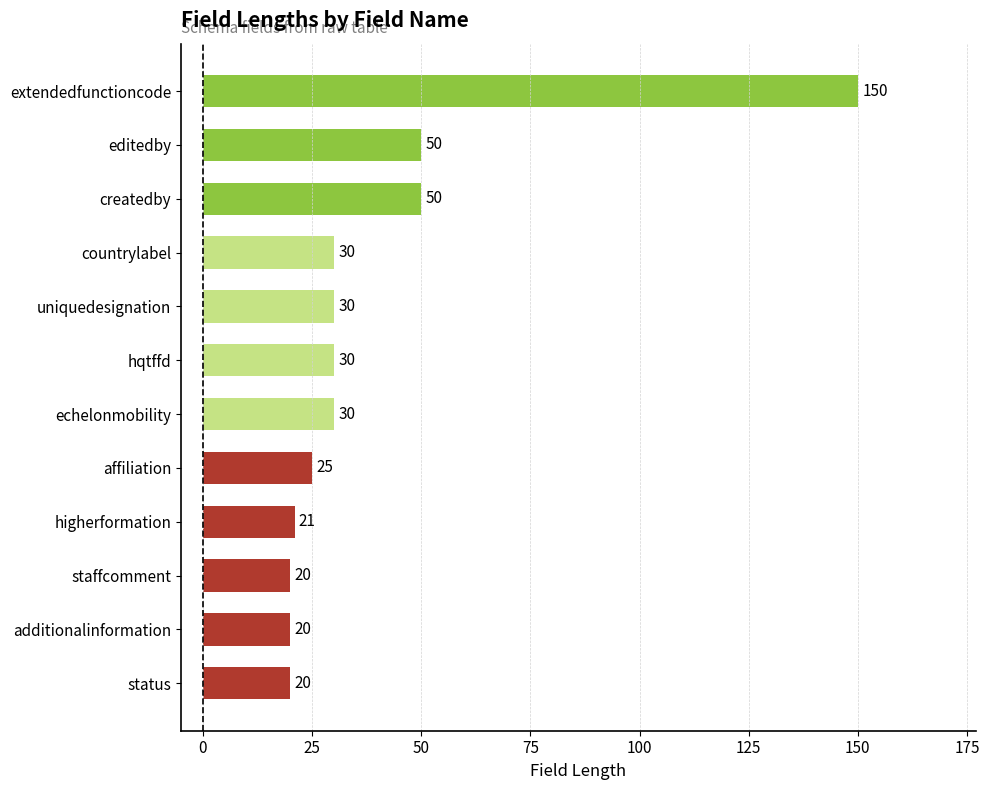

The value at extendedfunctioncode is 150. True or false?

True